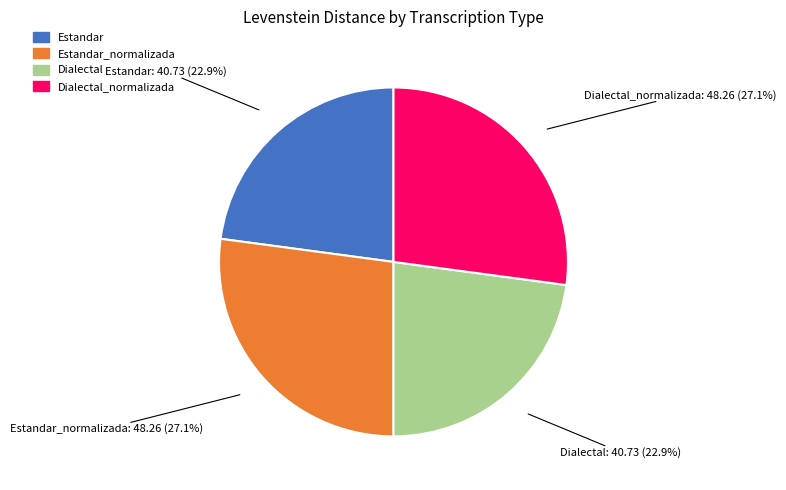

Does any single category account for the majority?

No